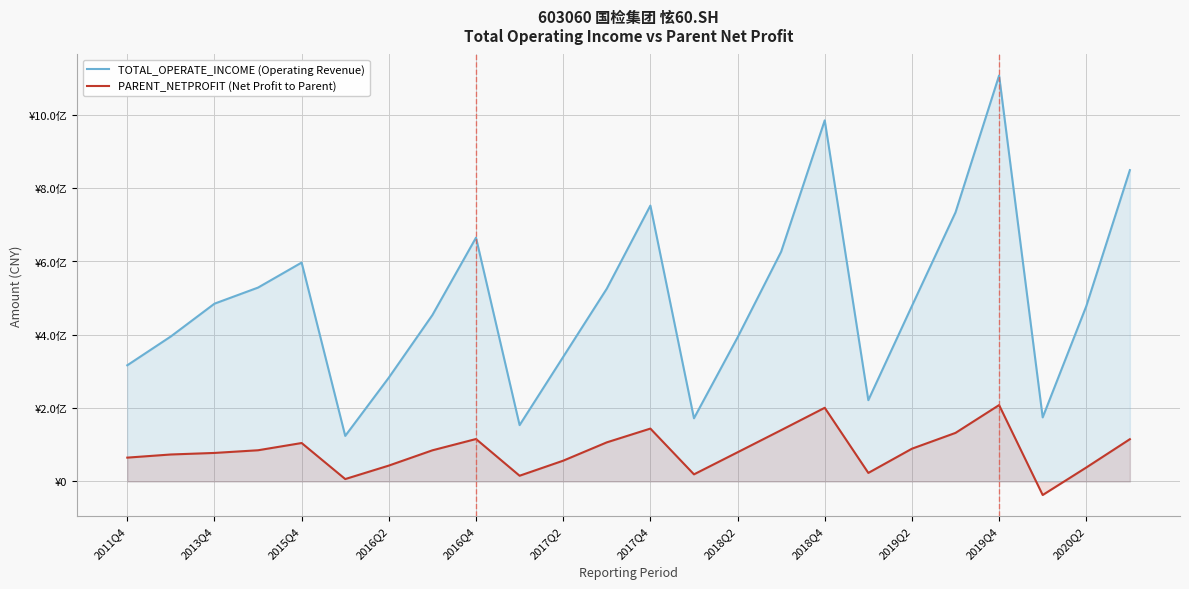

True or false: PARENT_NETPROFIT (Net Profit to Parent) and TOTAL_OPERATE_INCOME (Operating Revenue) intersect in this chart.

False